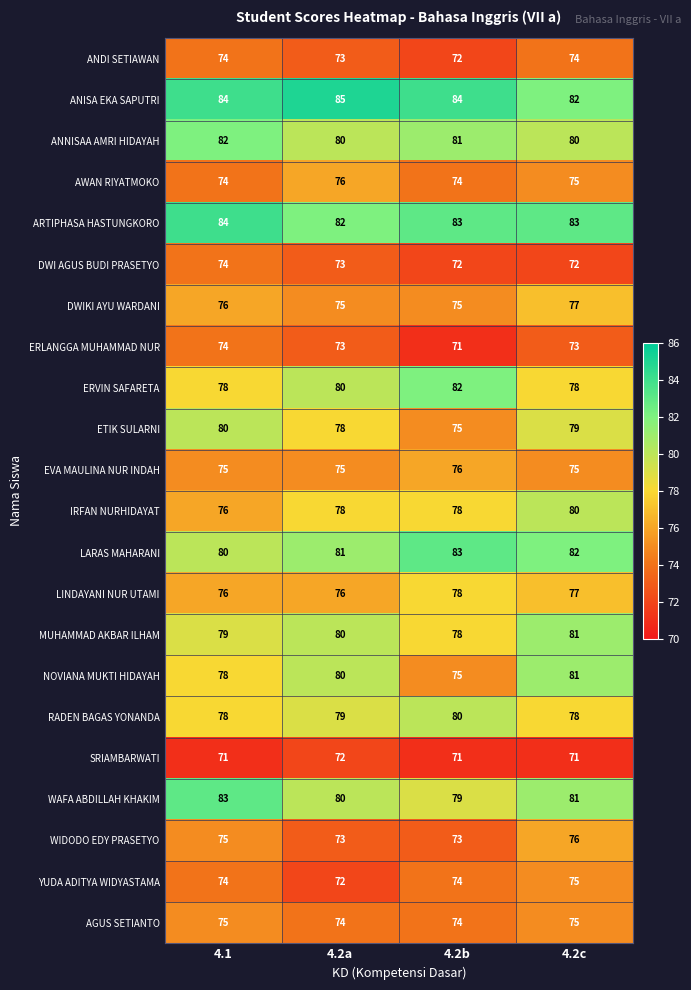

How many categories are shown in the chart?

4